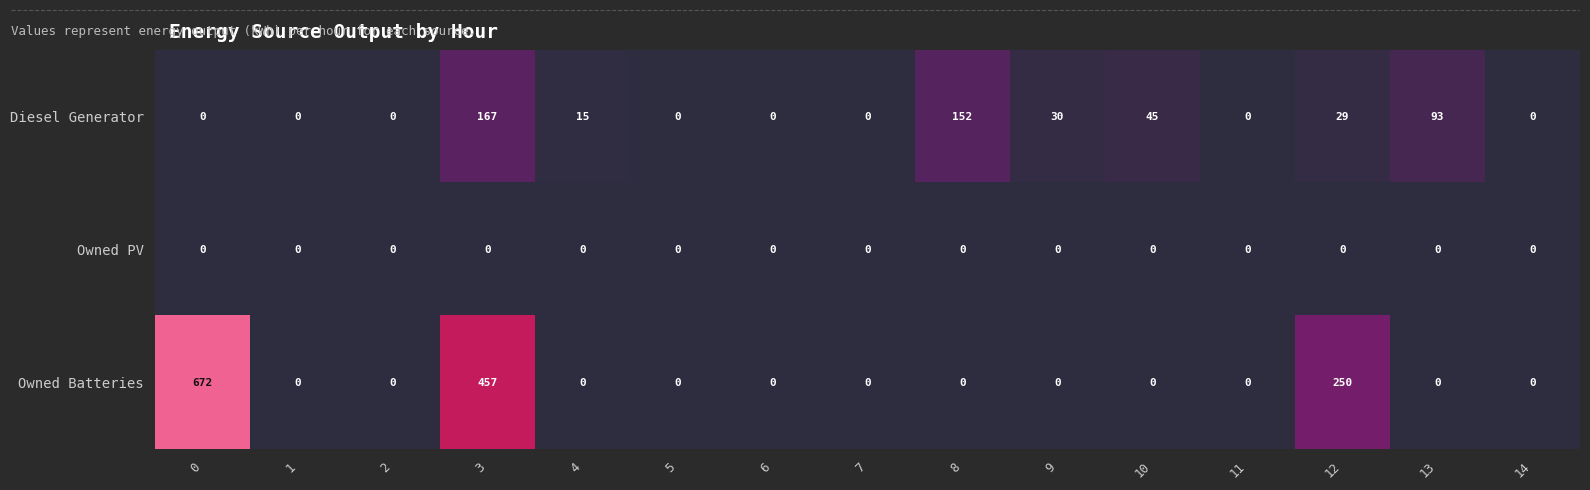

Is it true that Owned Batteries equals 0 at 7?

True